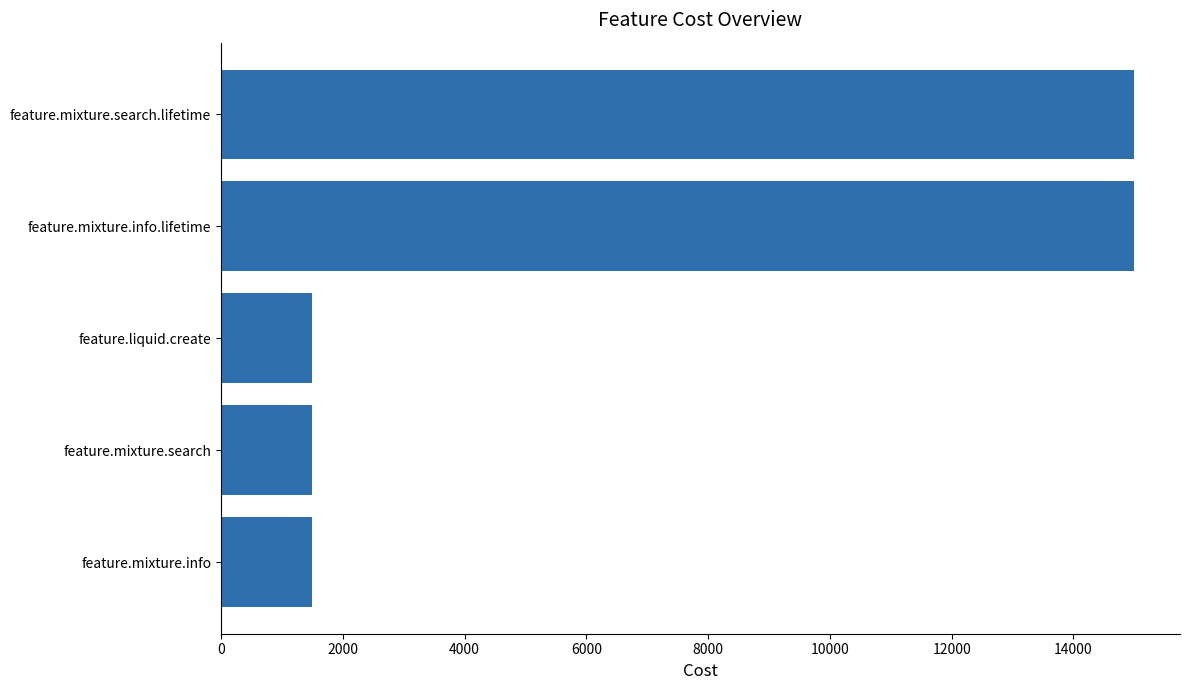

What is the difference between the second highest and minimum values?

13500